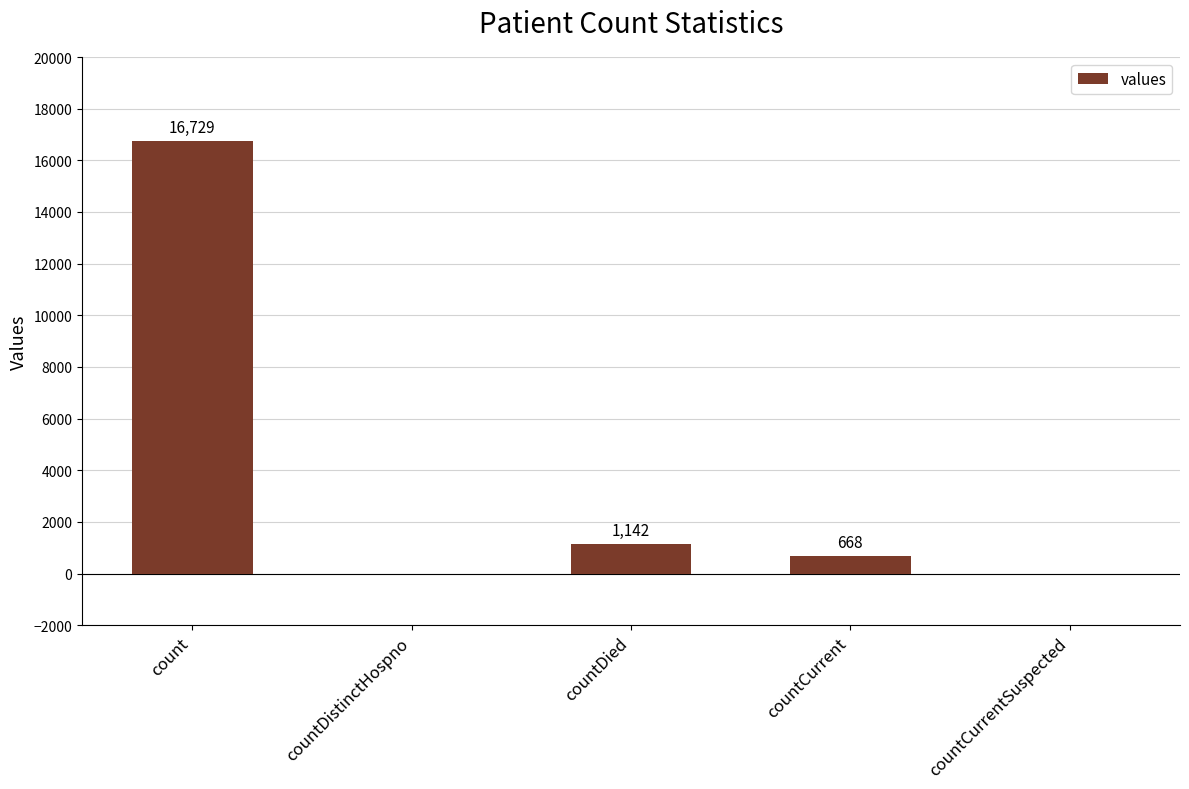

The value at countCurrentSuspected is 10172. True or false?

False